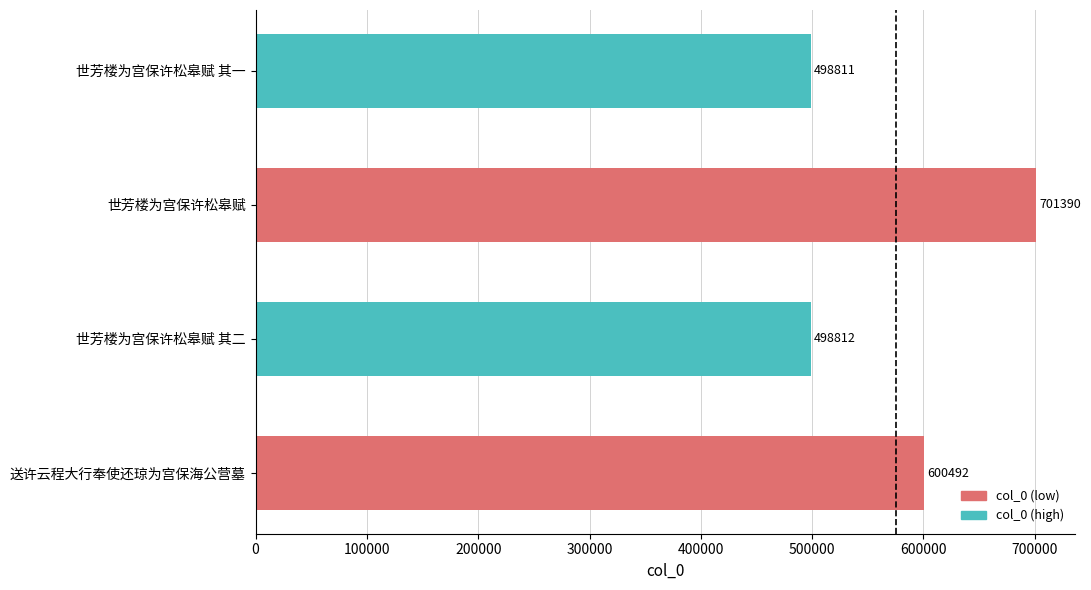

Reading bottom to top, transcribe all the data shown in this chart.

送许云程大行奉使还琼为宫保海公营墓=600492	世芳楼为宫保许松皋赋 其二=498812	世芳楼为宫保许松皋赋=701390	世芳楼为宫保许松皋赋 其一=498811